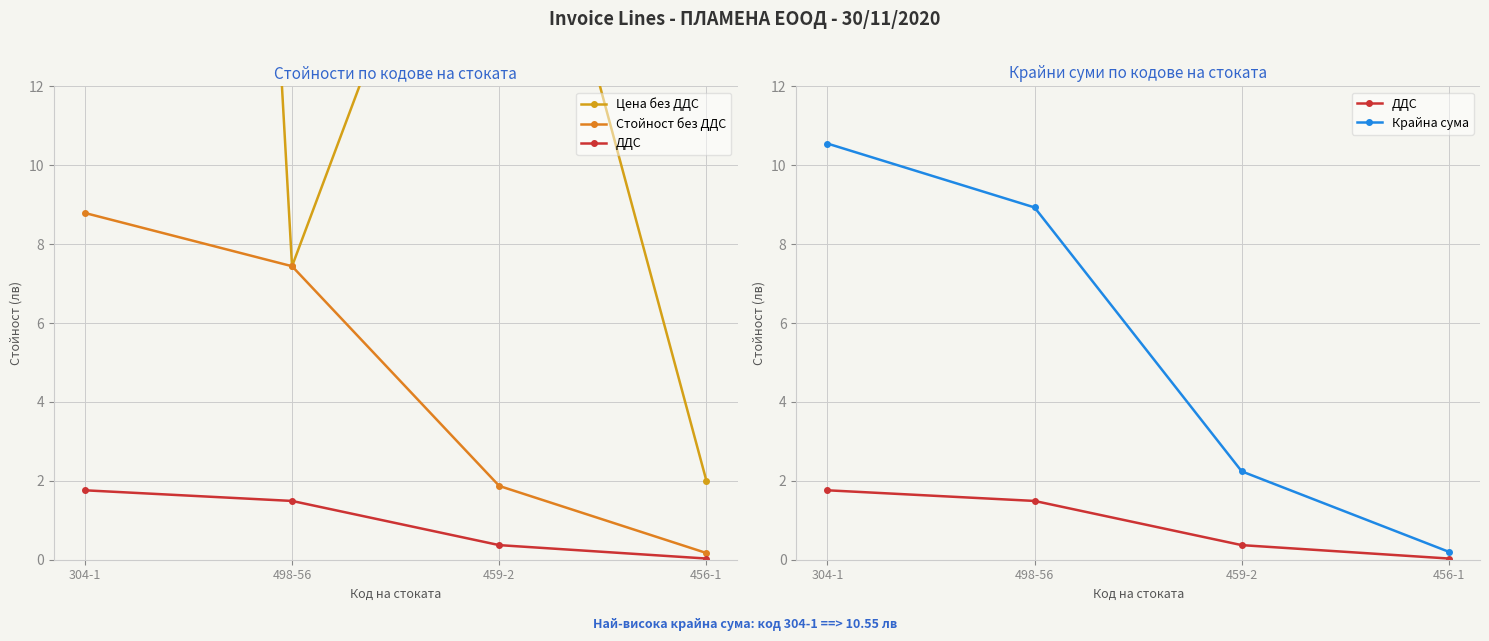

Does the chart display data point markers on the line(s)?

Yes